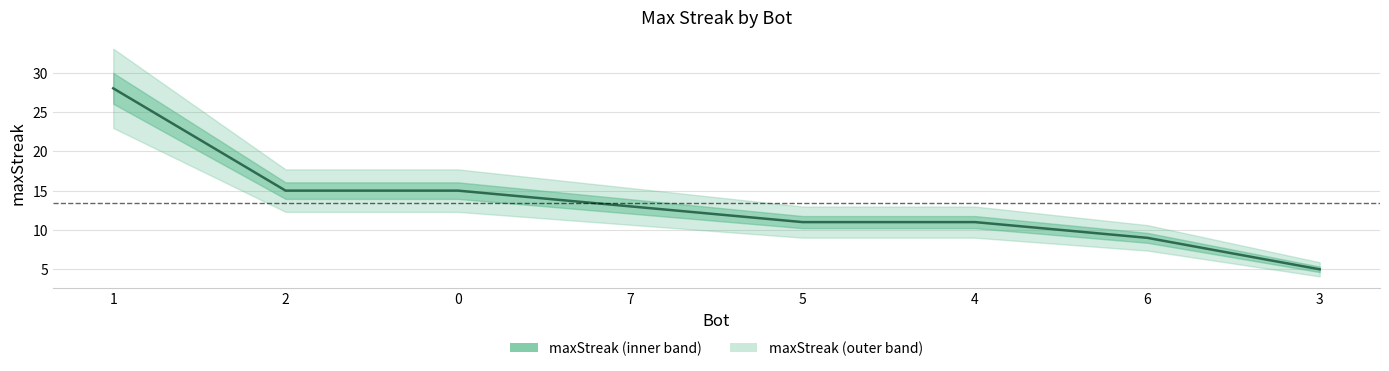

Is it true that the value at 2 is 21?

False